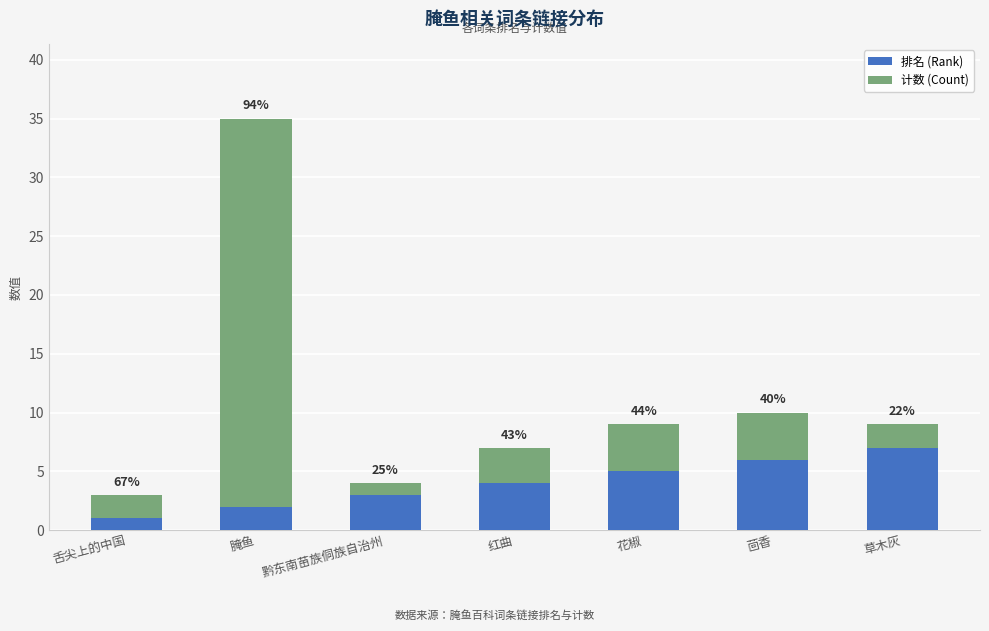

What are all the series names shown in the legend?

排名 (Rank), 计数 (Count)